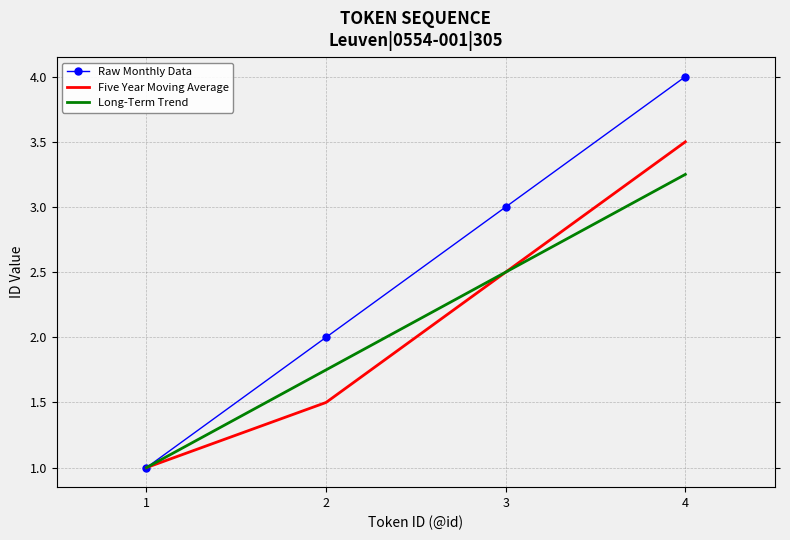

Between 1 and 2, which series saw the biggest shift?

Raw Monthly Data